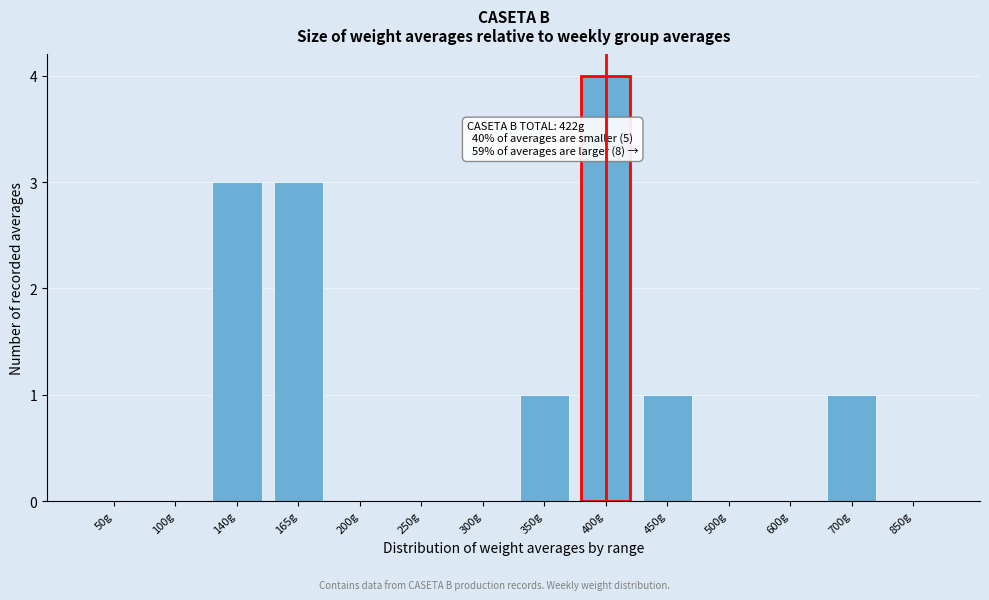

Reading left to right, list all the values displayed in this chart.

50g=0	100g=0	140g=3	165g=3	200g=0	250g=0	300g=0	350g=1	400g=4	450g=1	500g=0	600g=0	700g=1	850g=0